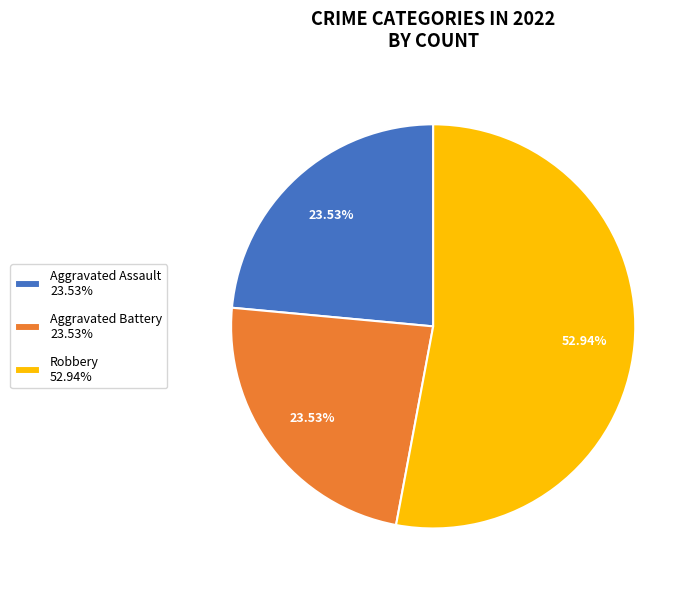

Is there a majority slice in this chart?

Yes